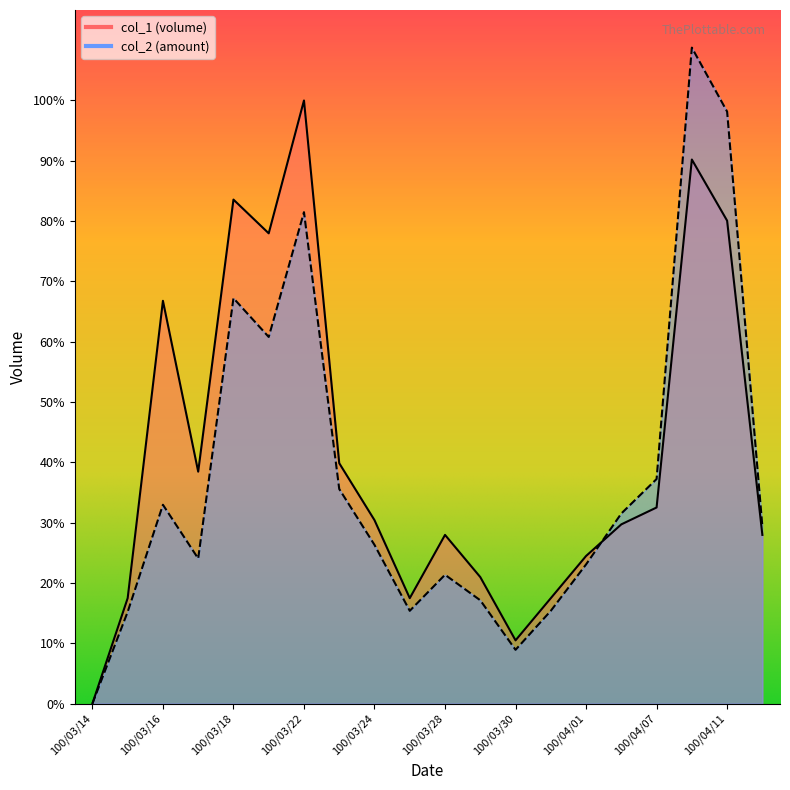

What is the sum of all col_1 values?

2385000